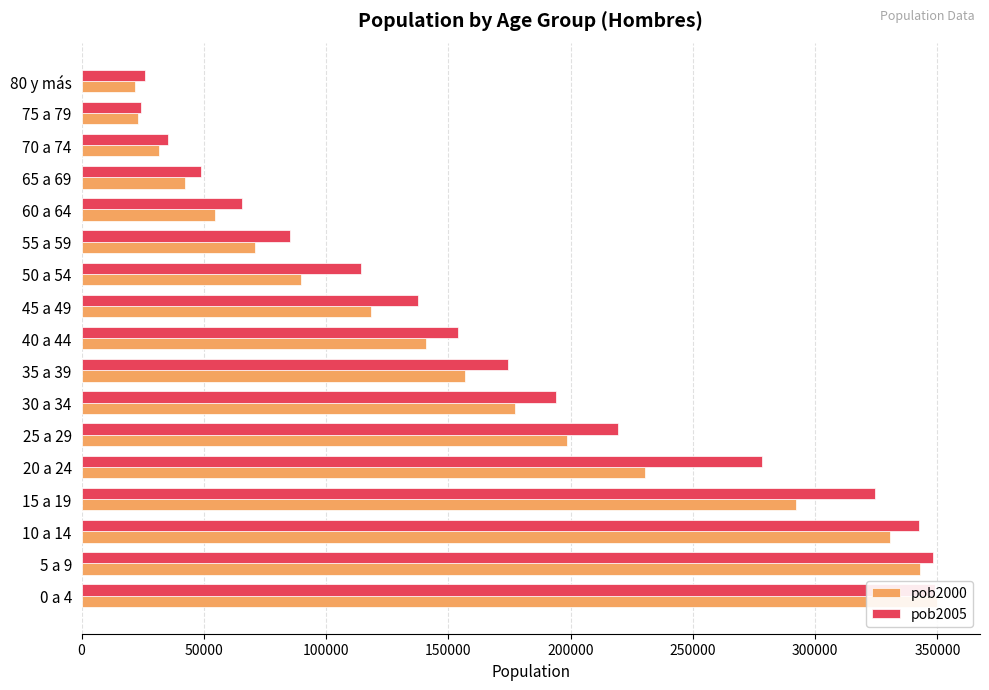

What is the sum of all pob2005 values?

2921815